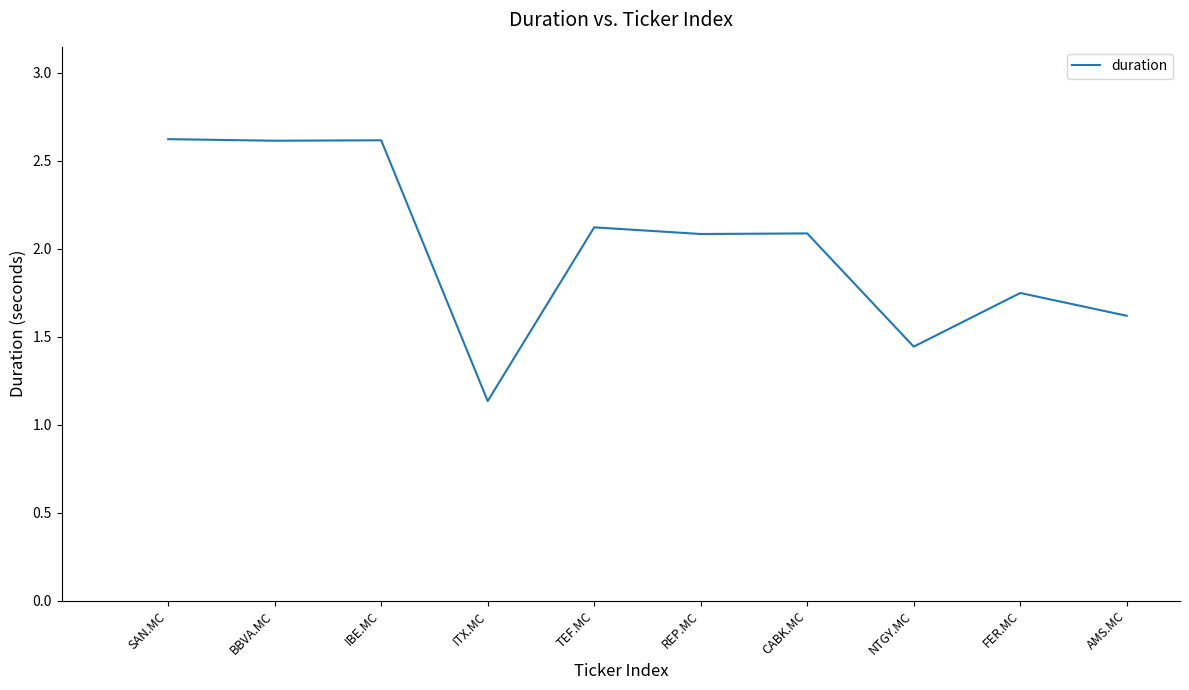

What position from the left is AMS.MC?

10